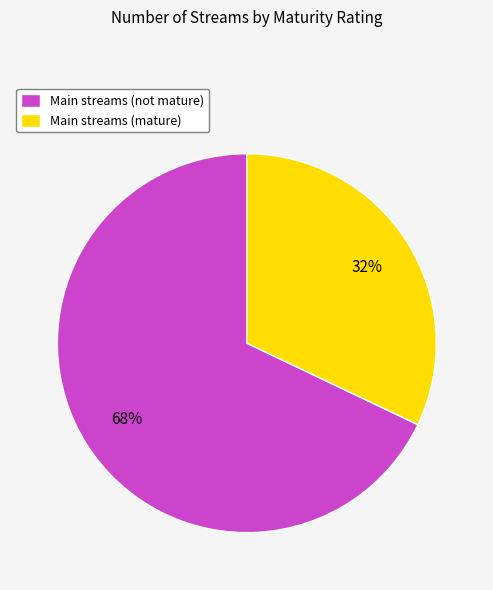

Between Main streams (mature) and Main streams (not mature), which is larger?

Main streams (not mature)